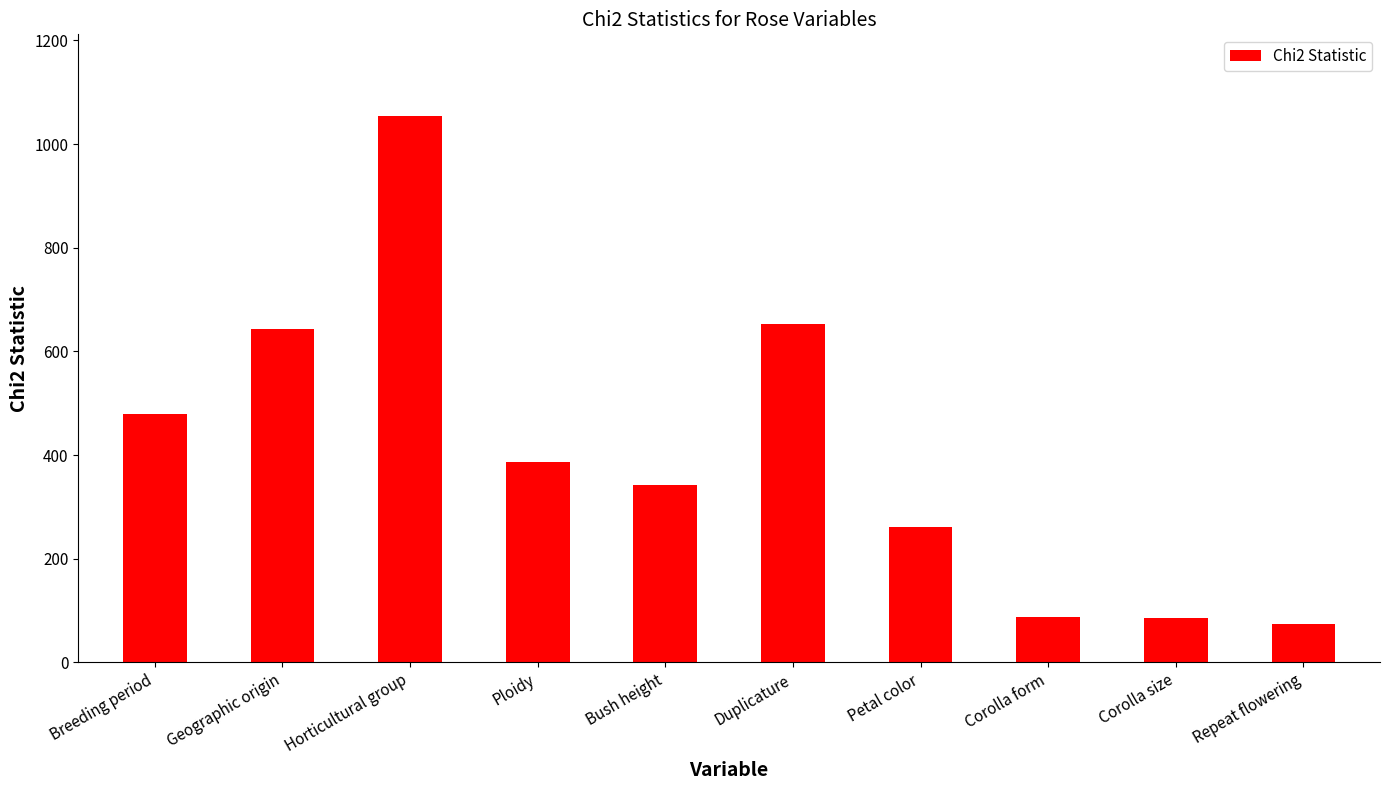

Read the value at Geographic origin.

643.6